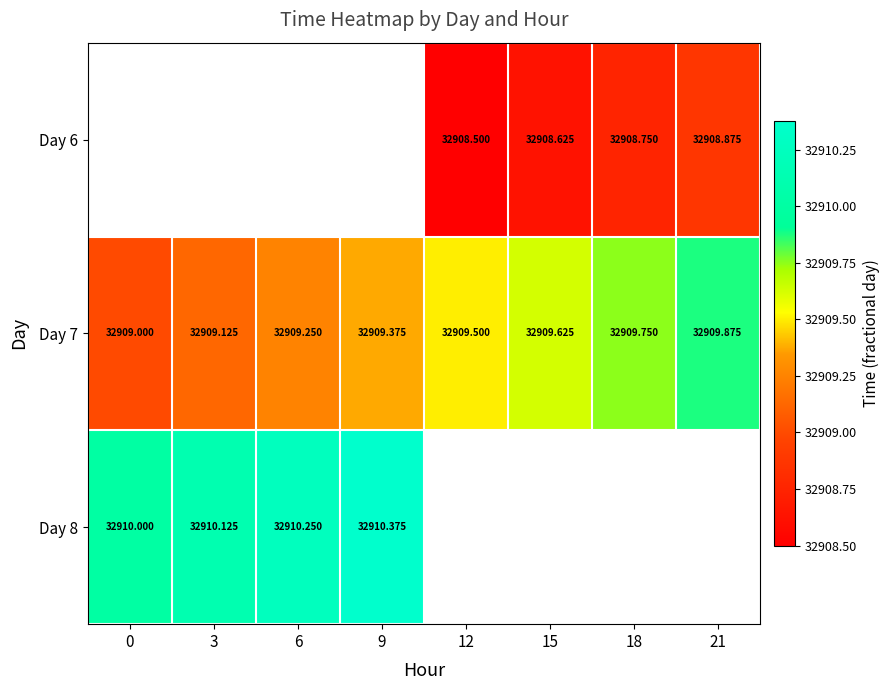

What is the difference between the Day 7 values at 12 and 21?

0.4